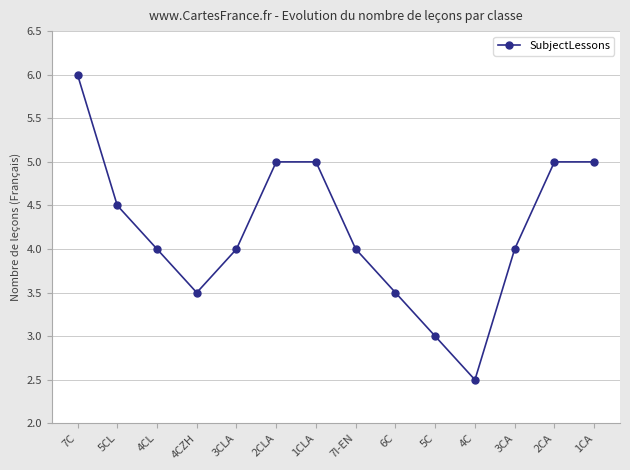

What is the label of the 12th point from the right?

4CL